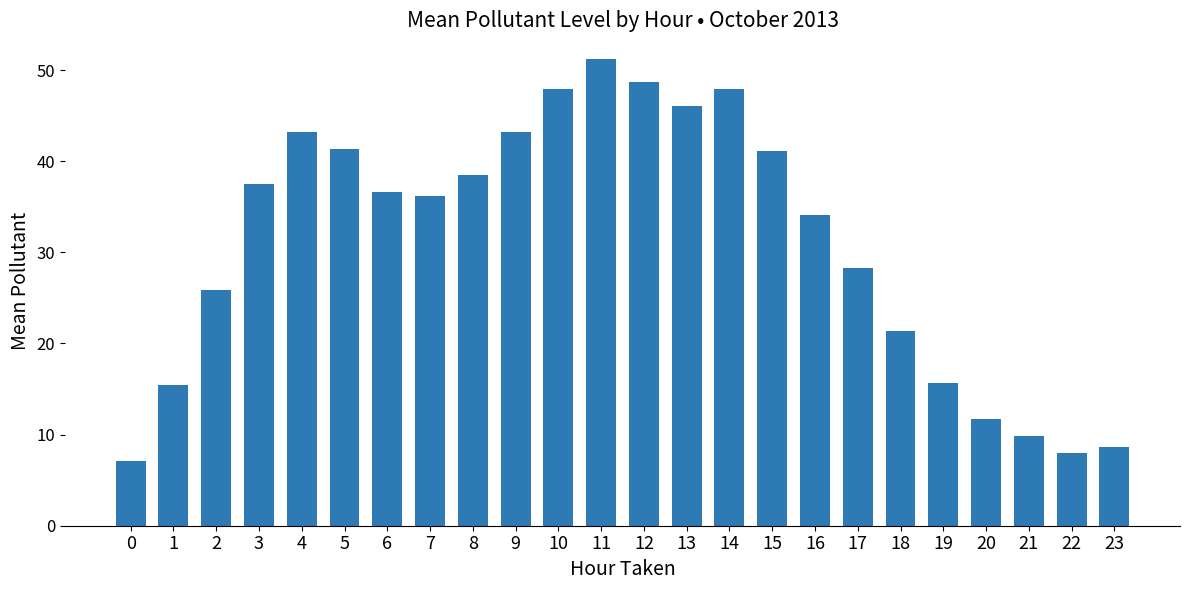

What is the value of the 9th bar from the left?

38.5